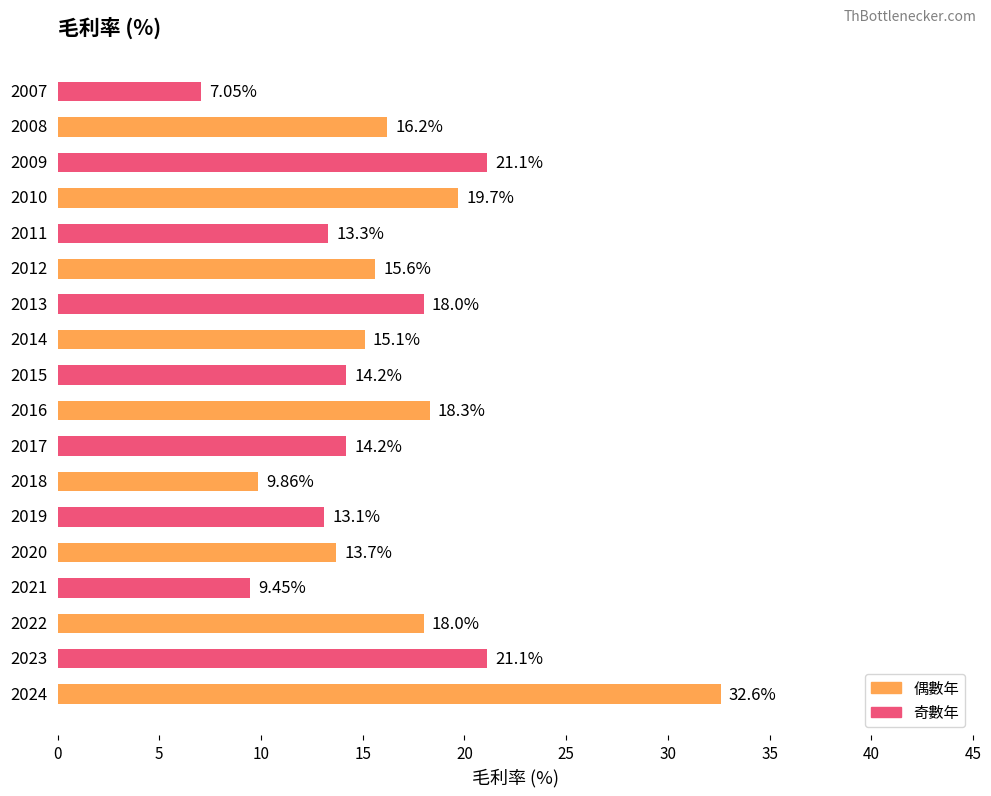

How many data points does each series have?

18